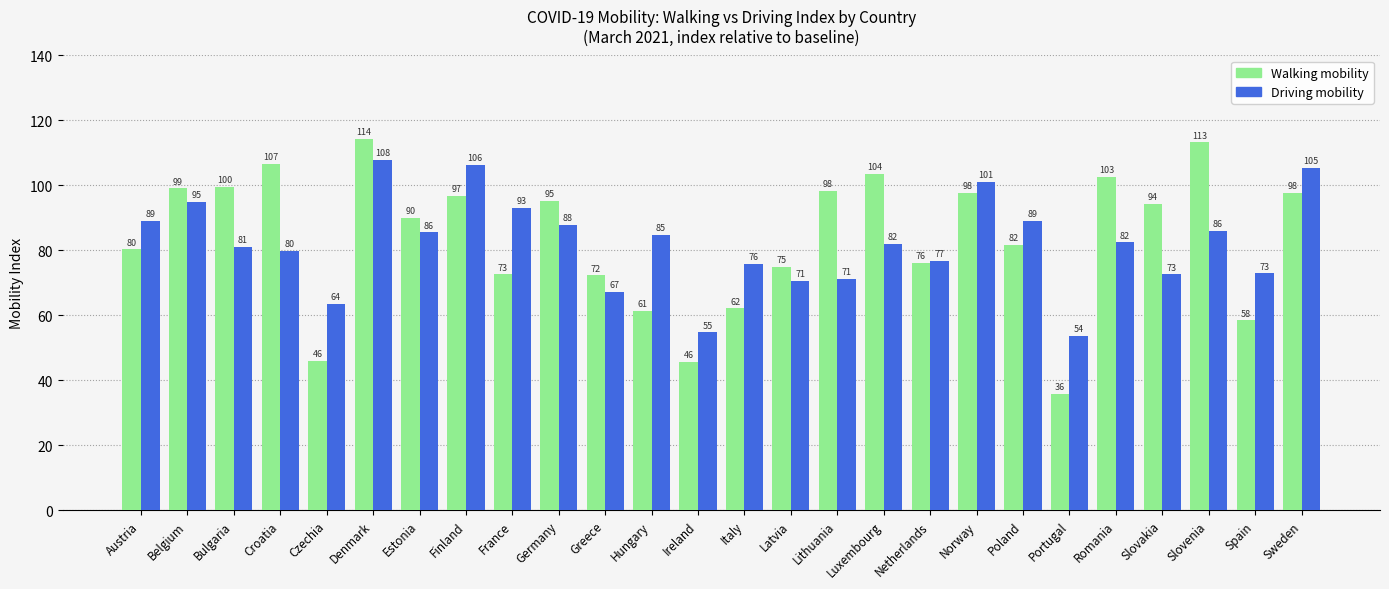

Which category has the highest value across all series?

Denmark